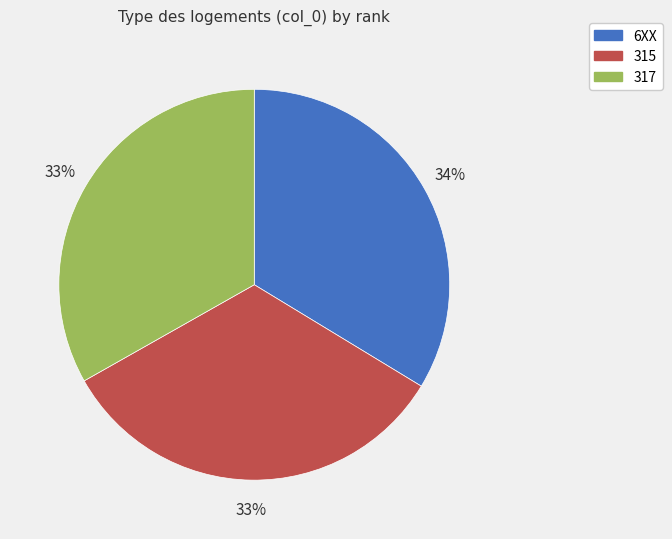

True or false: 317 accounts for 33% of the total.

True